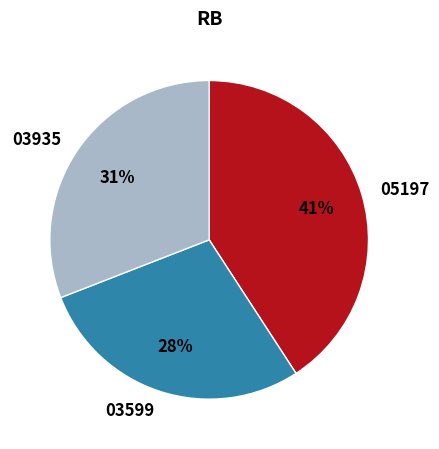

How many segments does this pie chart have?

3